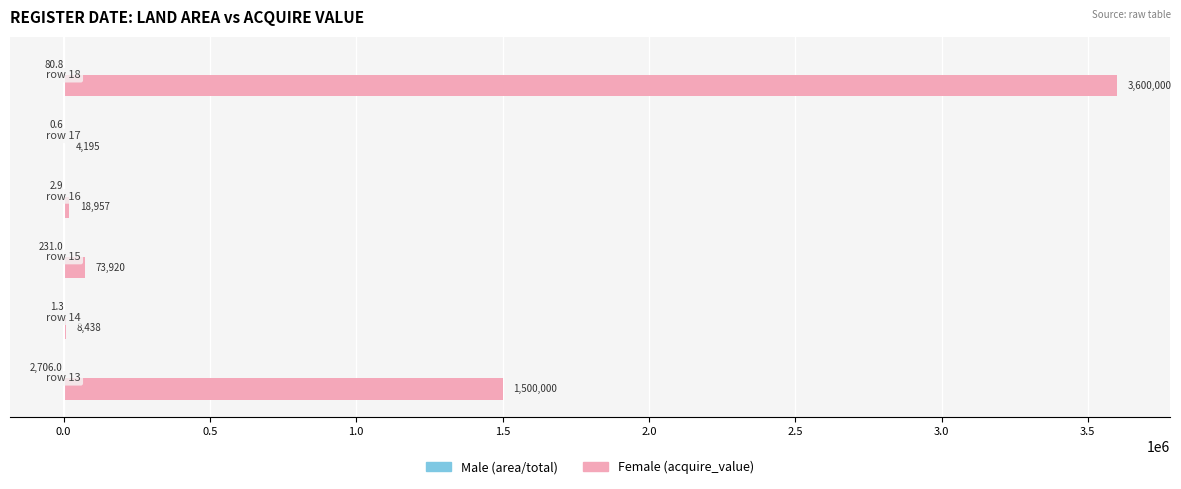

What is the greatest value displayed?

3600000.0